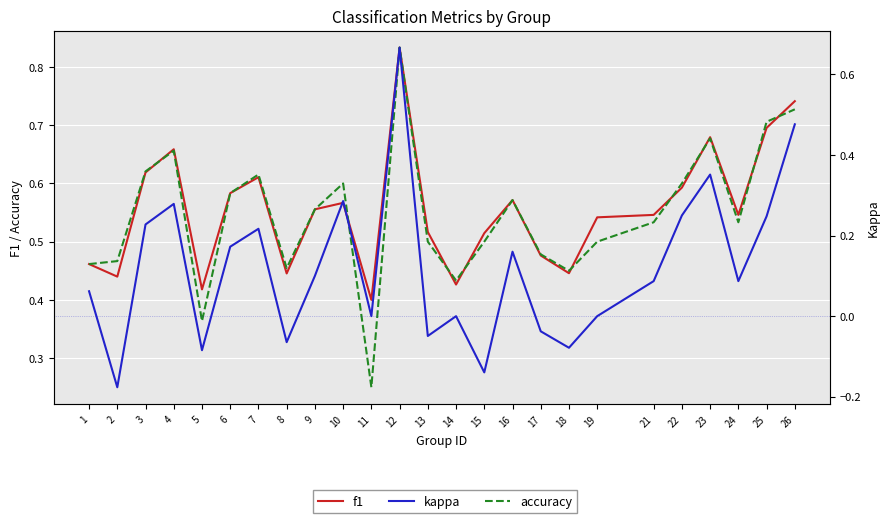

At which category does accuracy reach its first local valley?

5